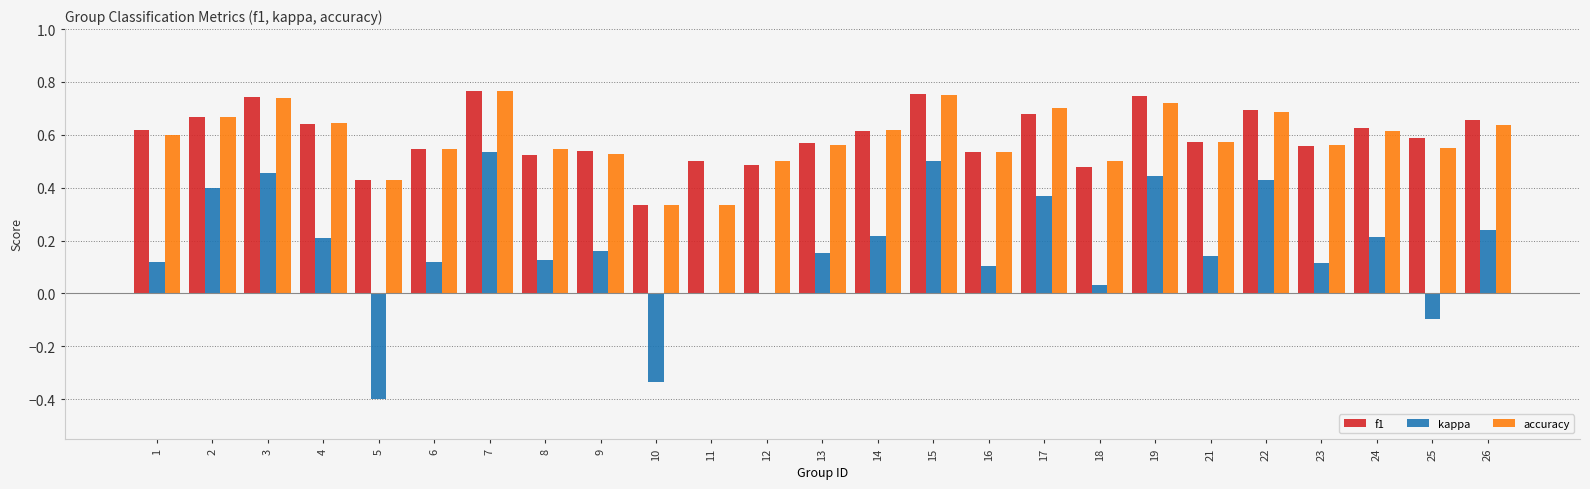

What is the sum of all accuracy values?

14.6